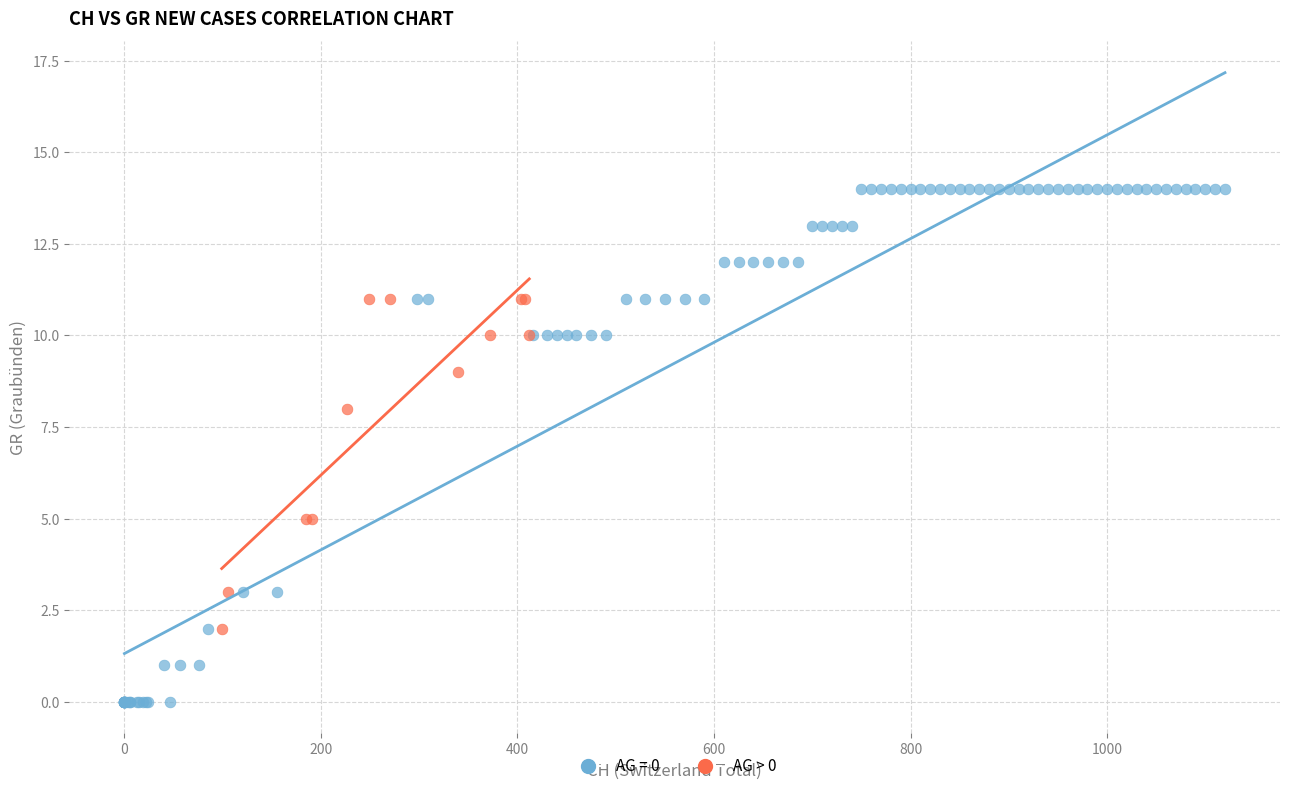

Which series contains the lowest Y value?

AG = 0